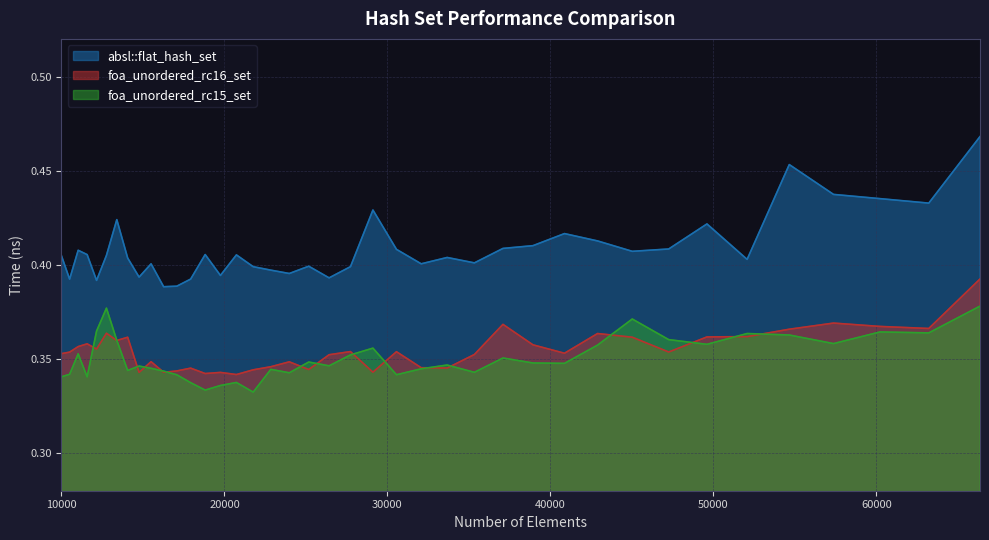

How many interior local valleys does the absl::flat_hash_set series have?

12